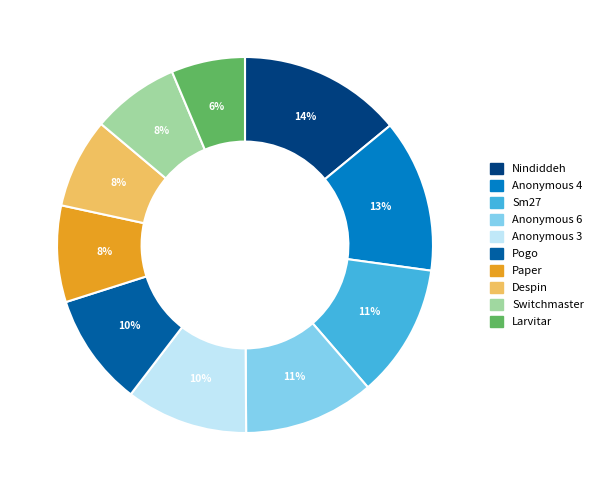

To the nearest percent, what portion does Pogo represent?

10%